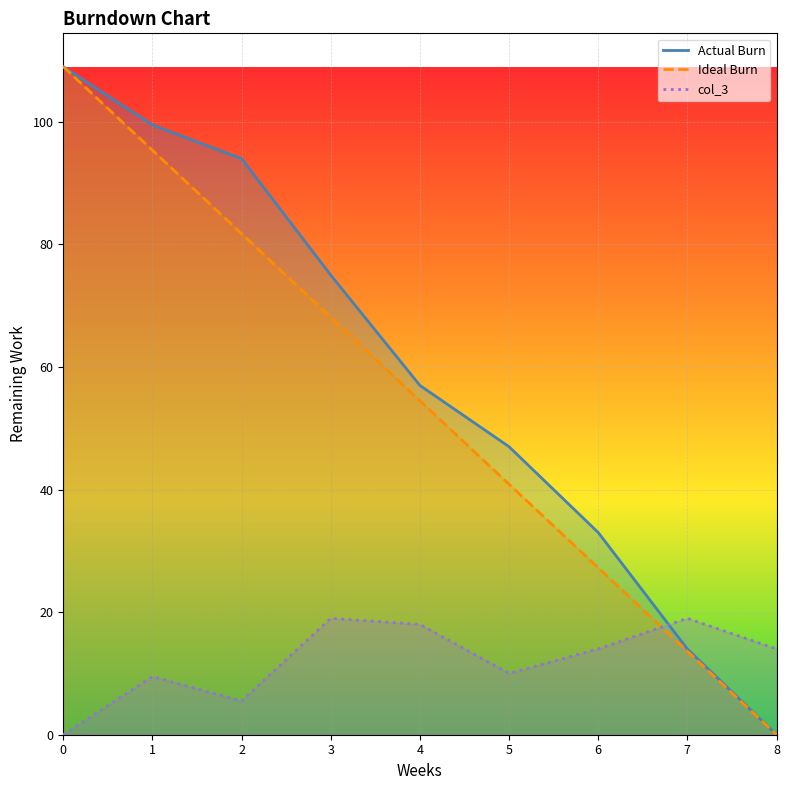

How many lines are shown in the chart?

3